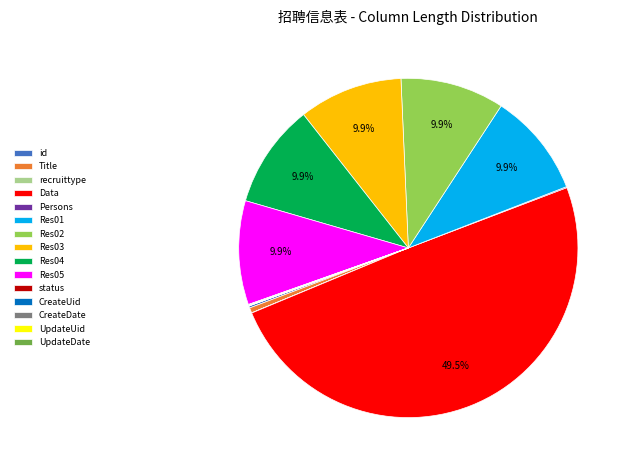

Do Res01 and Res02 together represent more than half of the pie?

No